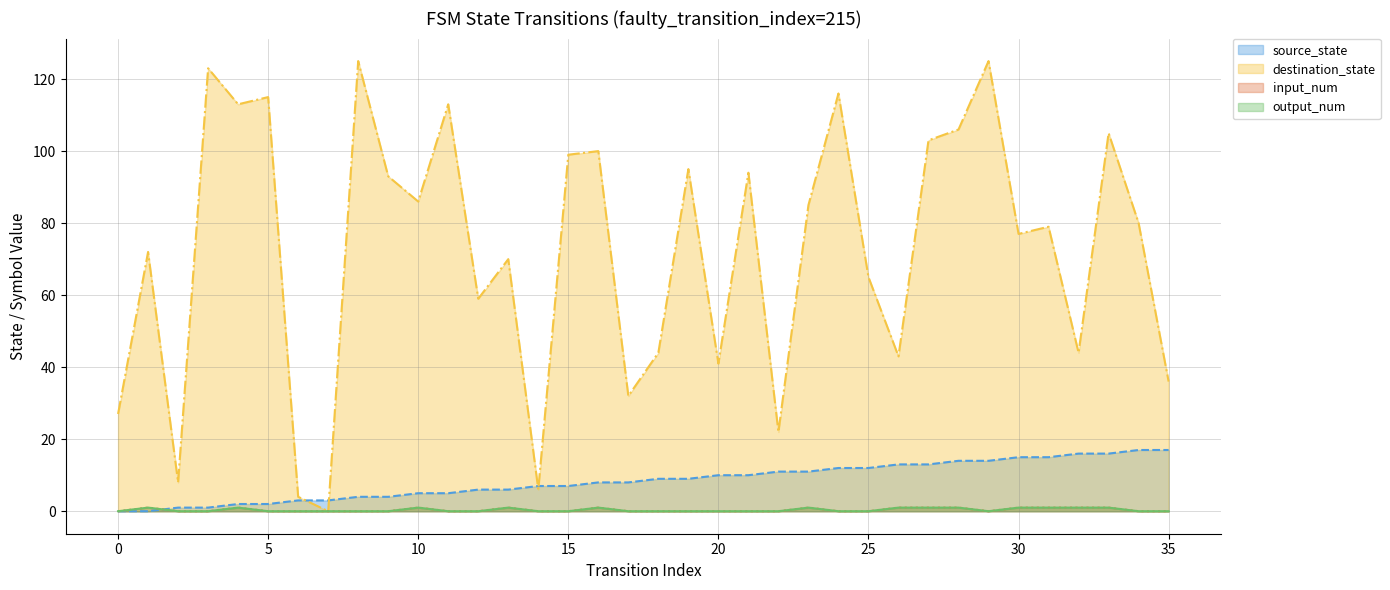

How many intersections are there between source_state and output_num?

1